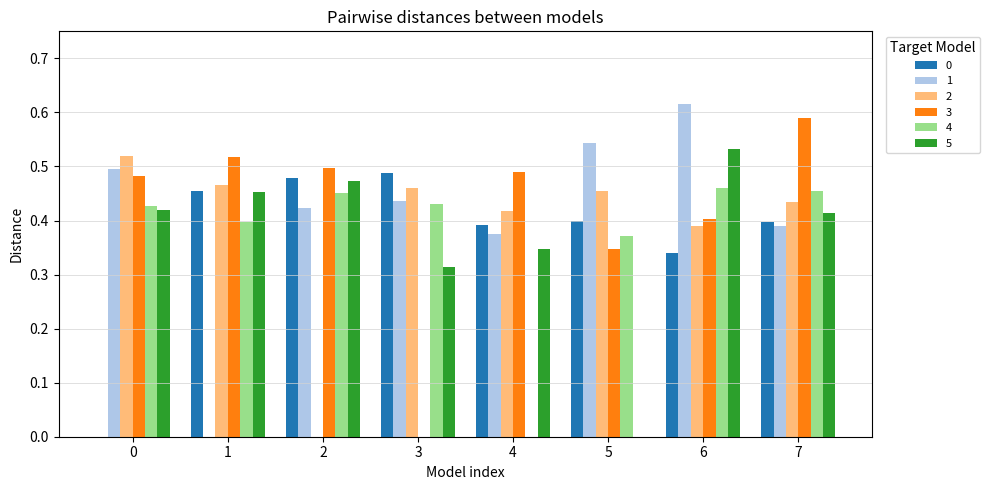

How many distinct data groups are displayed?

6